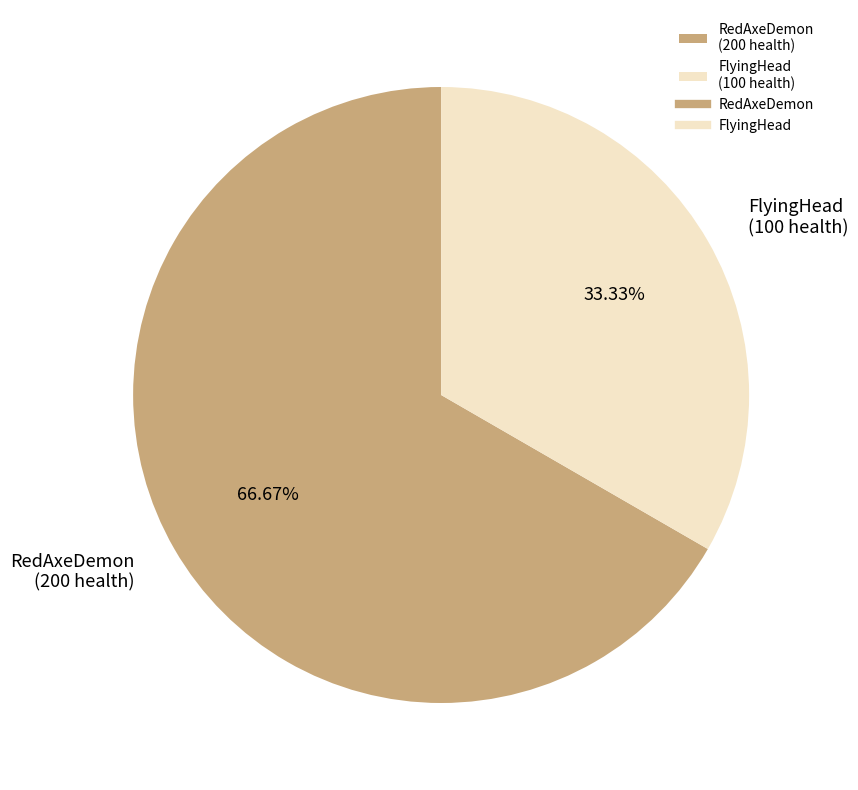

Rank the categories by value from lowest to highest.

FlyingHead (100 health), RedAxeDemon (200 health)